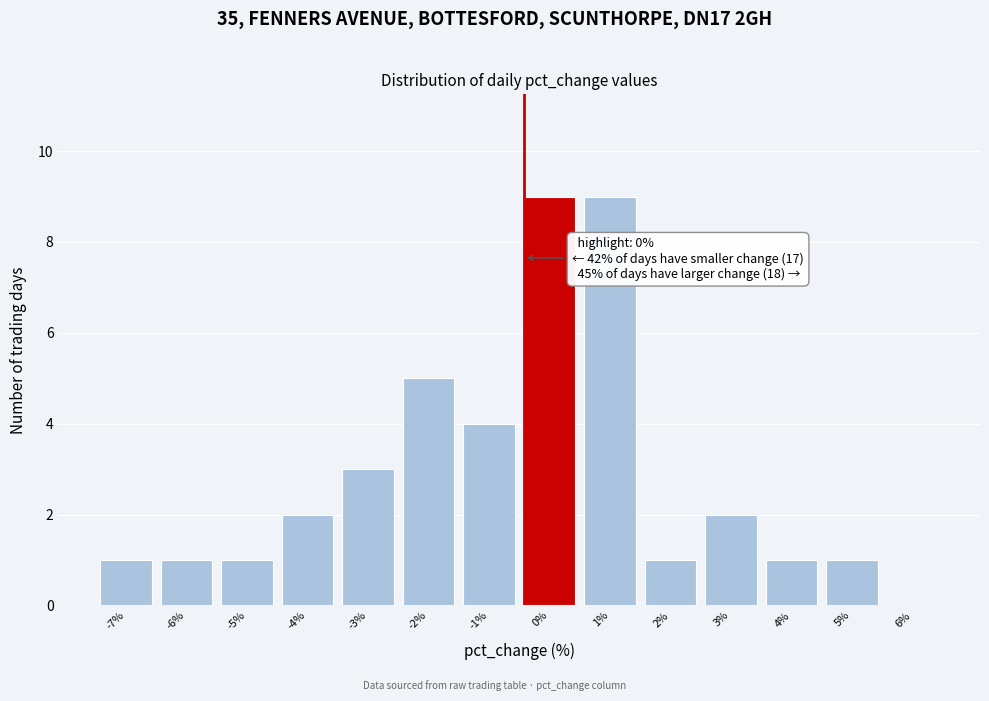

Reading left to right, transcribe all the data shown in this chart.

-7%=1	-6%=1	-5%=1	-4%=2	-3%=3	-2%=5	-1%=4	0%=9	1%=9	2%=1	3%=2	4%=1	5%=1	6%=0